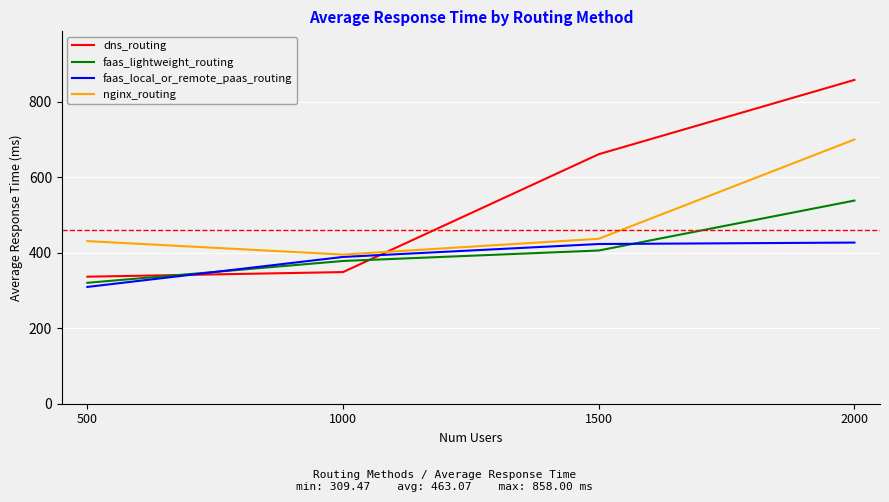

Which category has the lowest value in the dns_routing series?

500